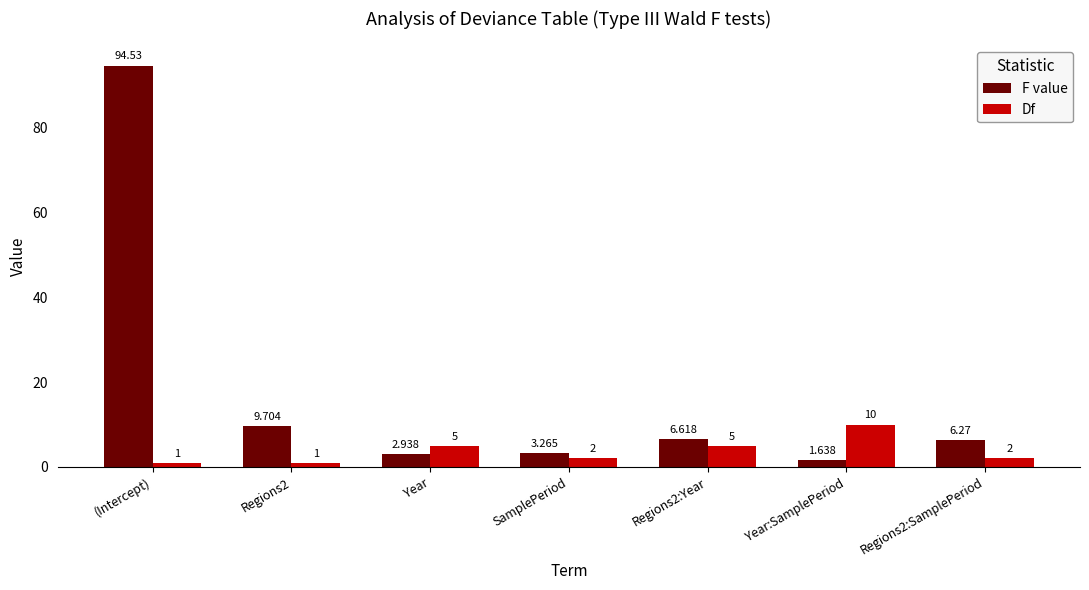

At which label does Df first exceed 2?

Year